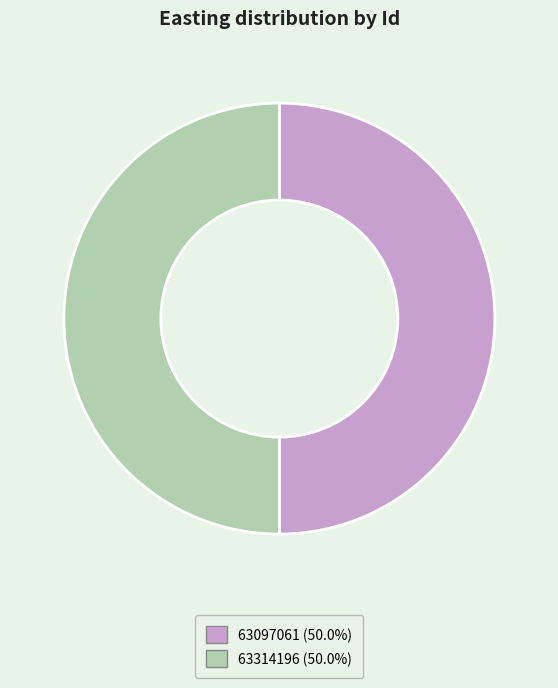

Is it true that 63314196 is 37% of the pie?

False